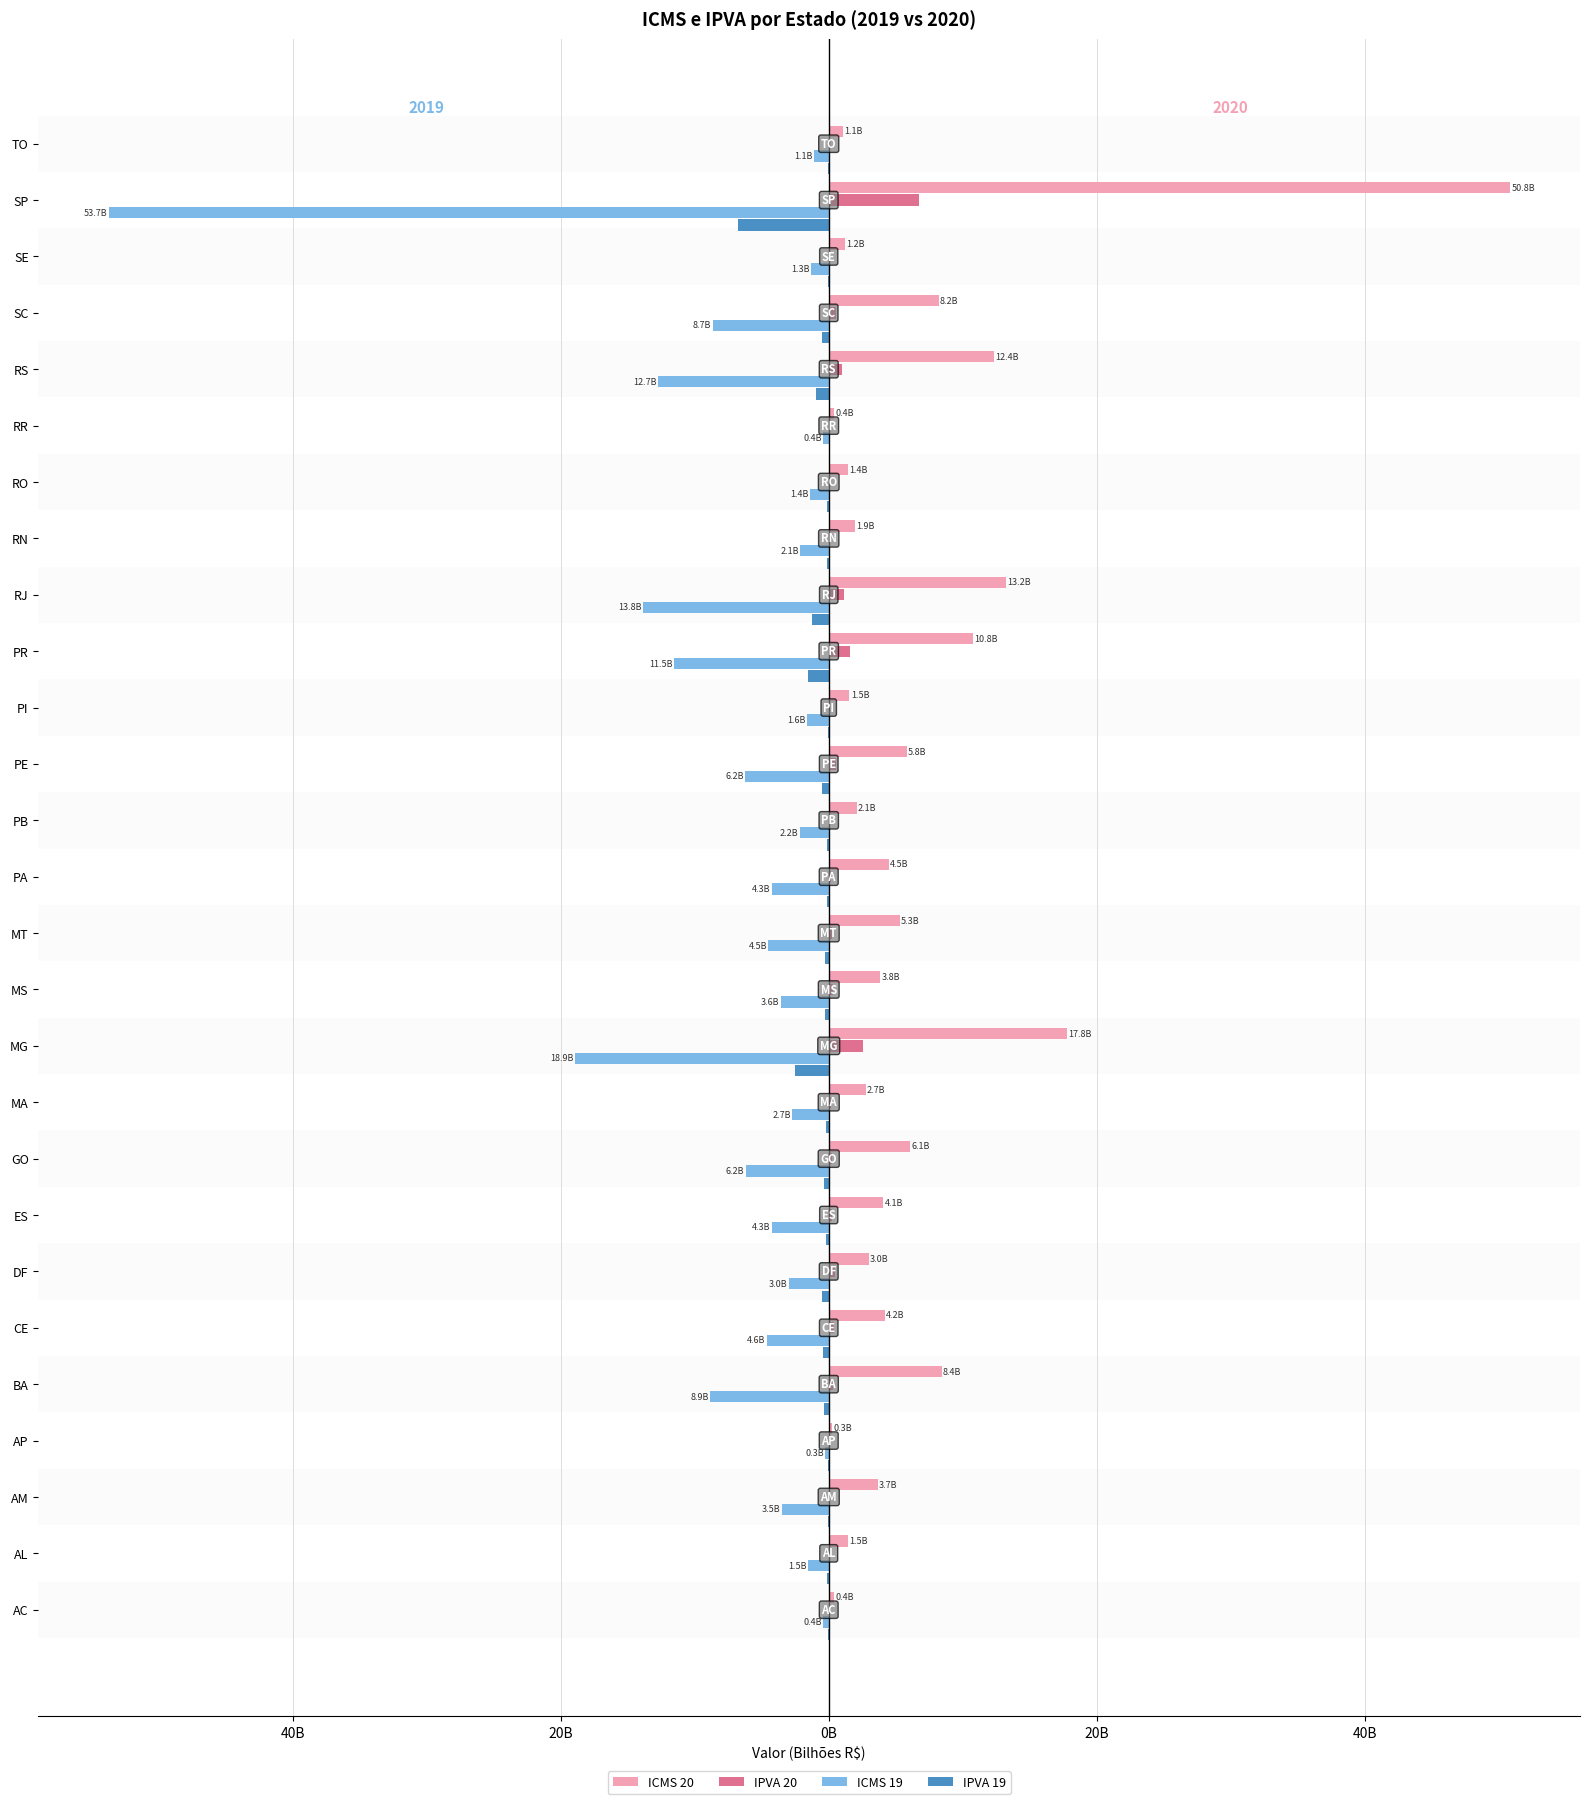

What are all the series names shown in the legend?

ICMS 20, IPVA 20, ICMS 19, IPVA 19